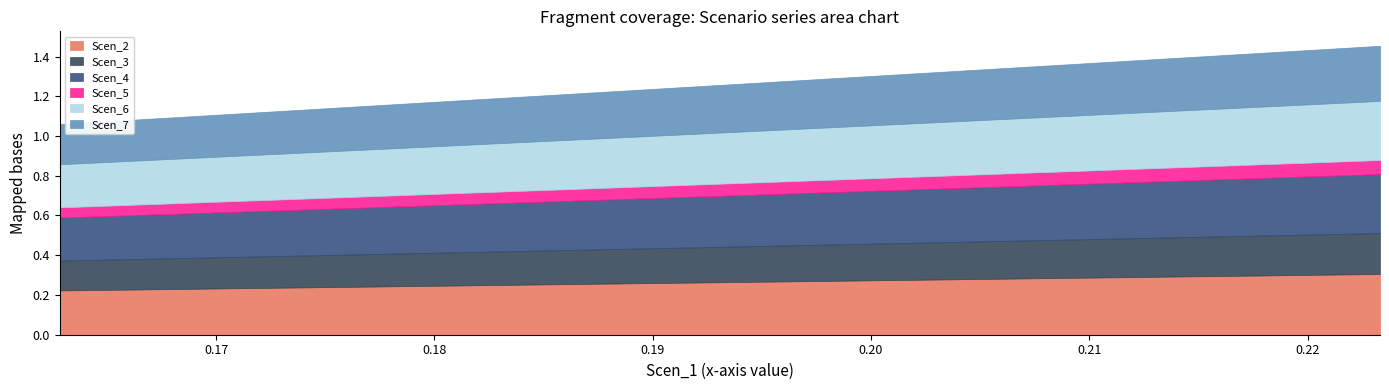

What are all the series names shown in the legend?

Scen_2, Scen_3, Scen_4, Scen_5, Scen_6, Scen_7